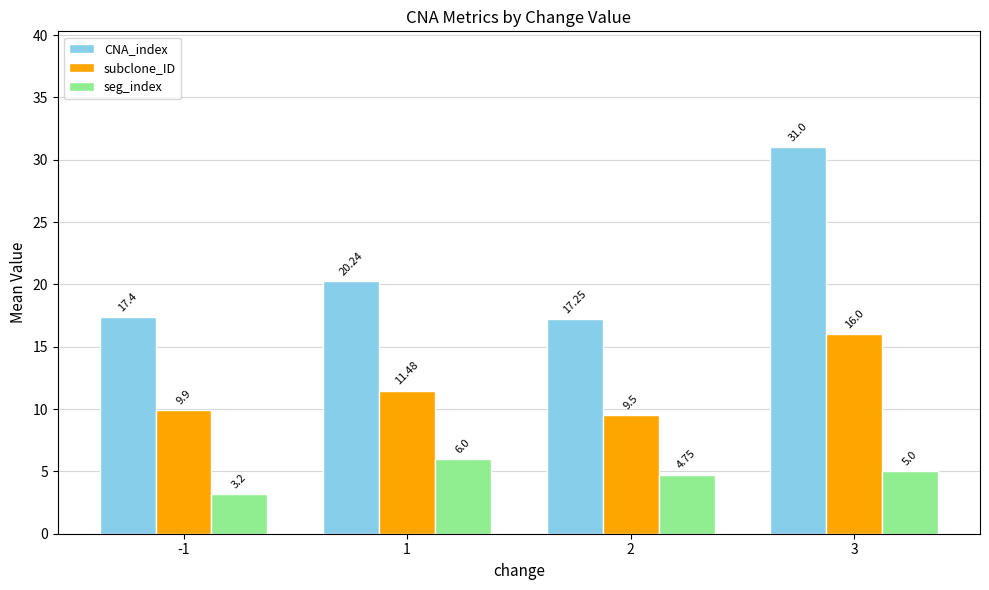

How many categories are shown in the chart?

4